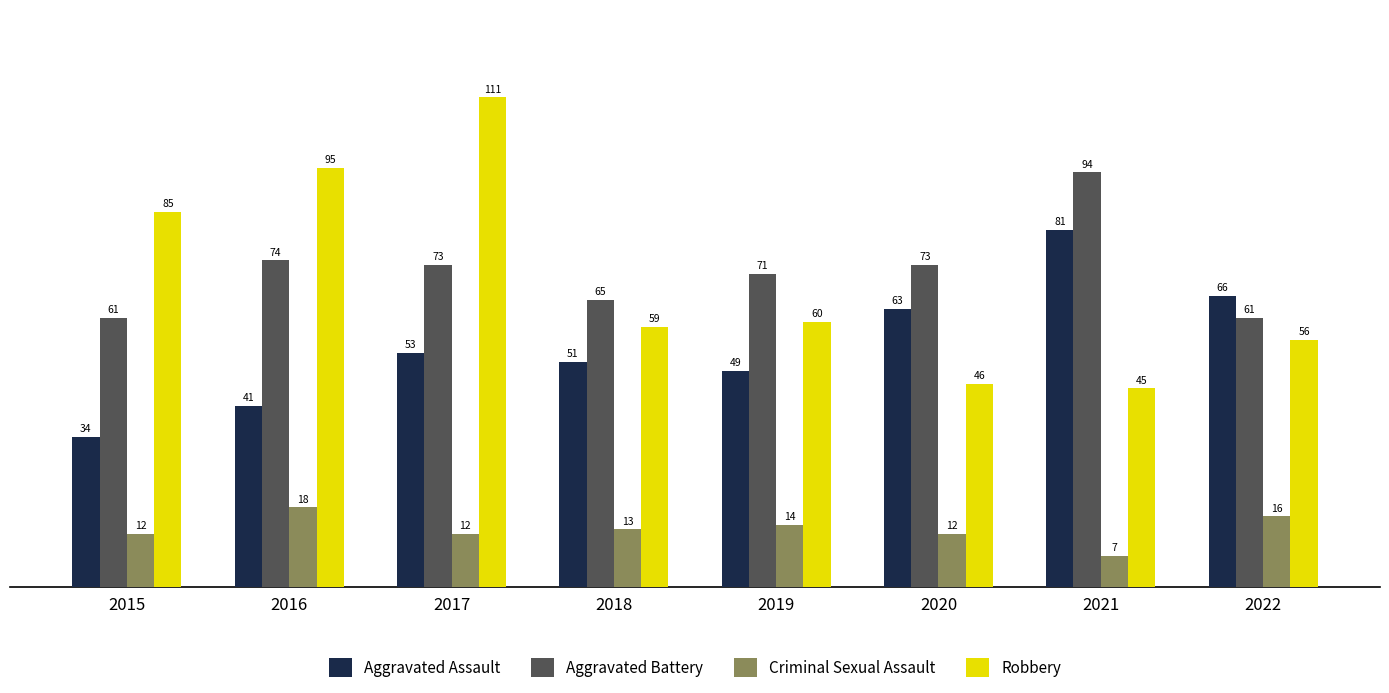

Count the number of data series in this chart.

4